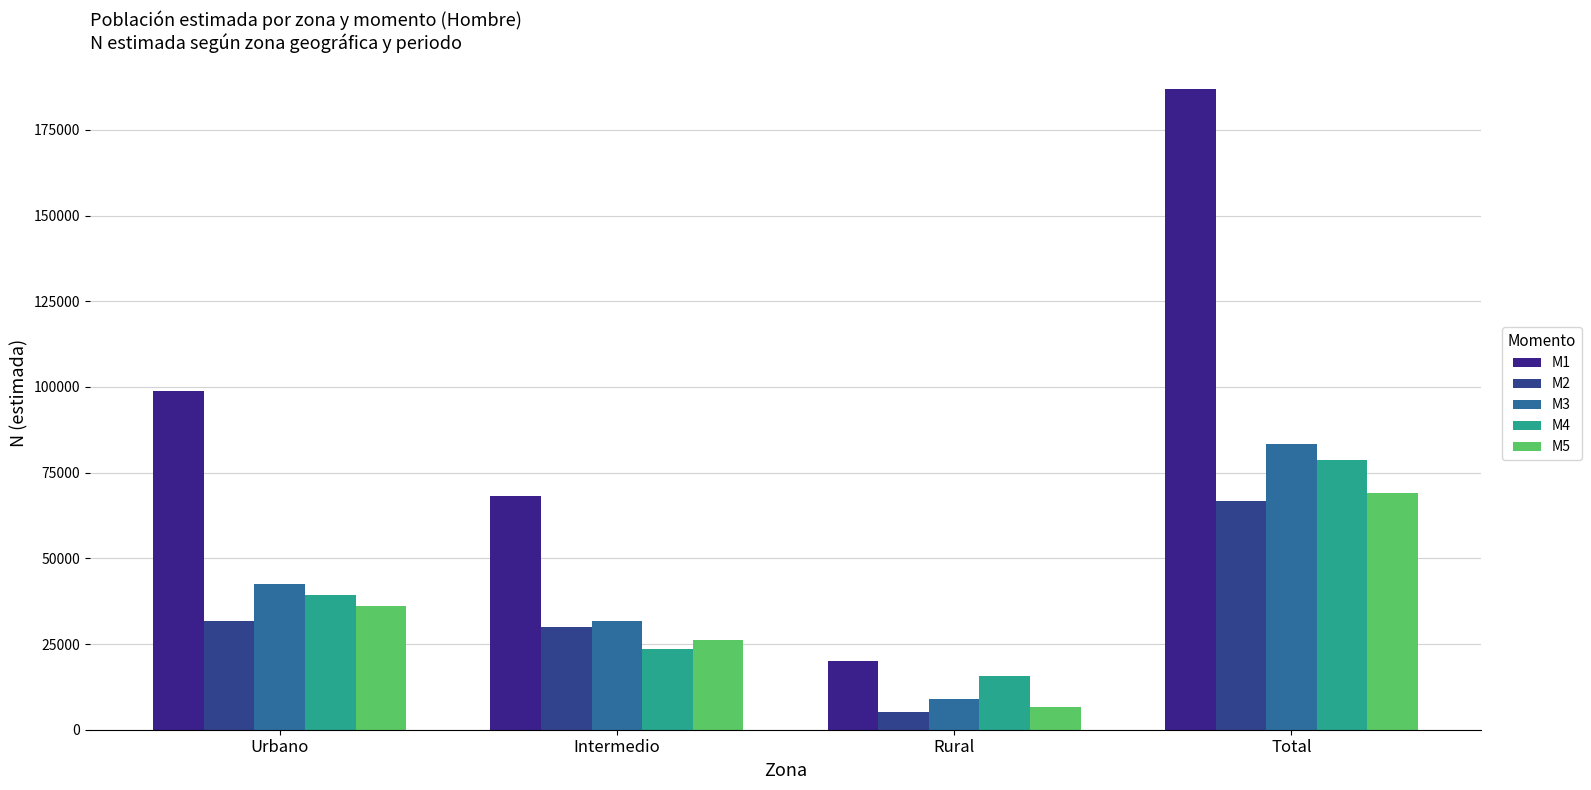

At how many categories does at least one series exceed 78297?

2